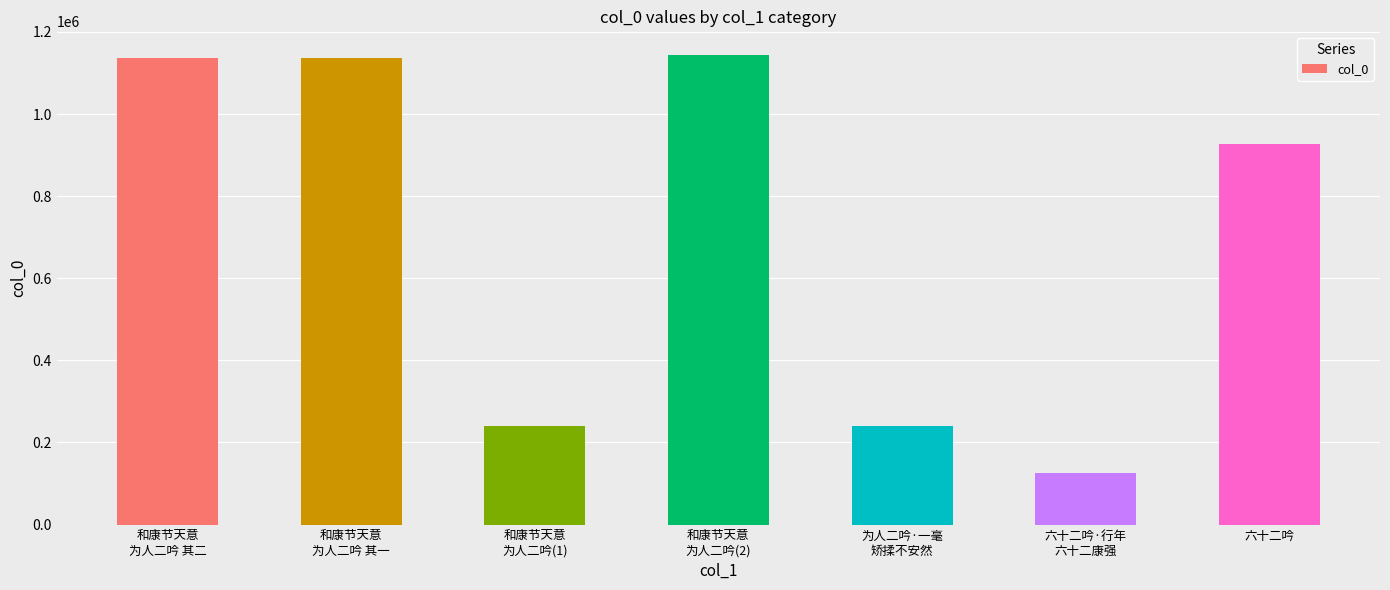

What is the difference between the second highest and second lowest values?

895560